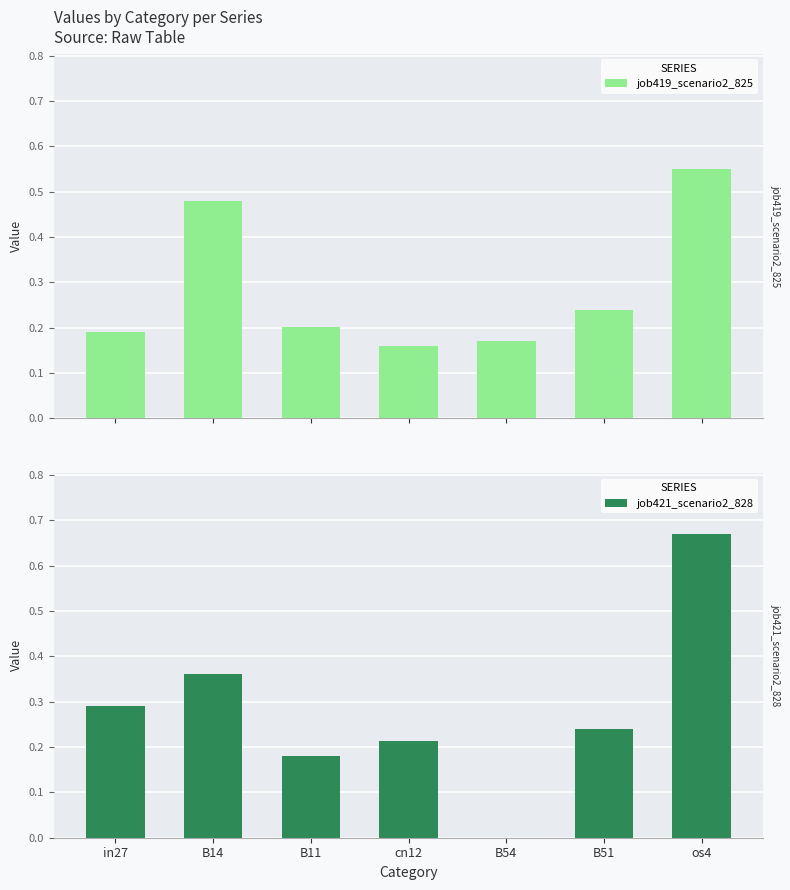

Which series changed the most between B14 and cn12?

job419_scenario2_825